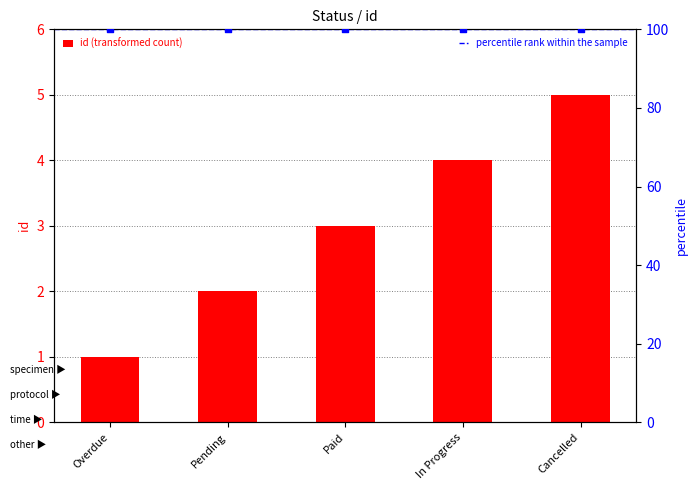

What is the ratio of the value at Cancelled to the value at Overdue?

5.0